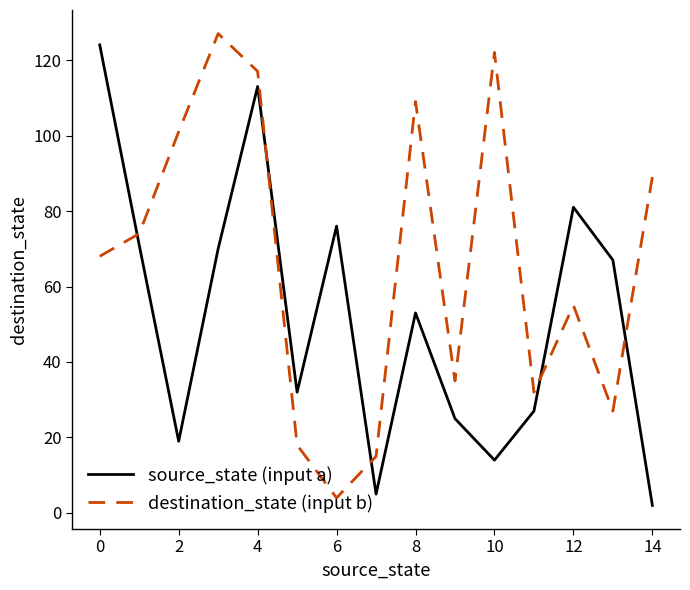

What is the difference between the maximum and minimum values in the source_state (input a) series?

122